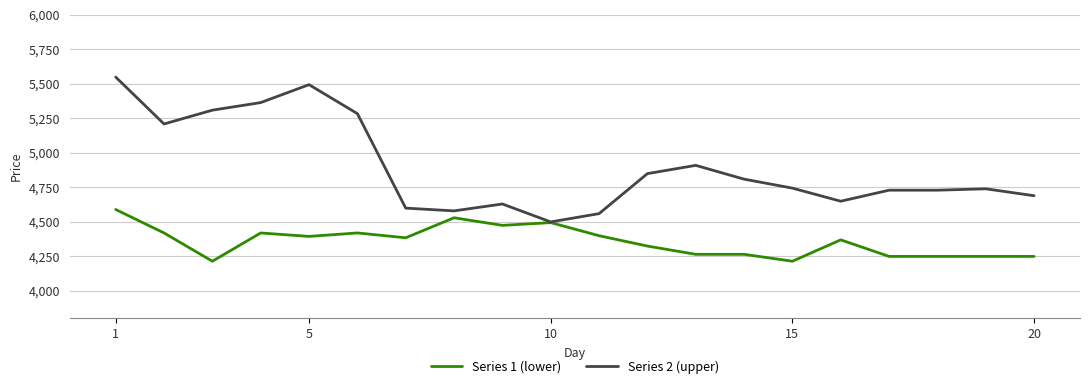

Rank the series by their average value, from highest to lowest.

Series 2 (upper), Series 1 (lower)